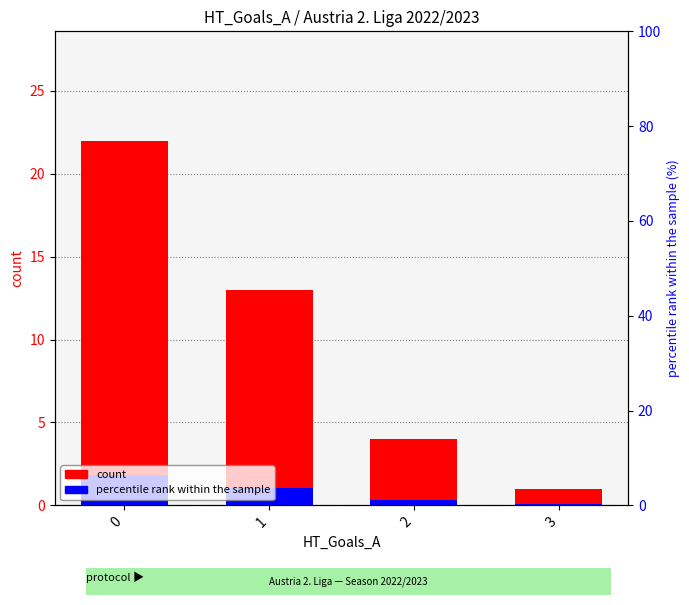

How many values in the percentile rank within the sample series exceed 1?

2